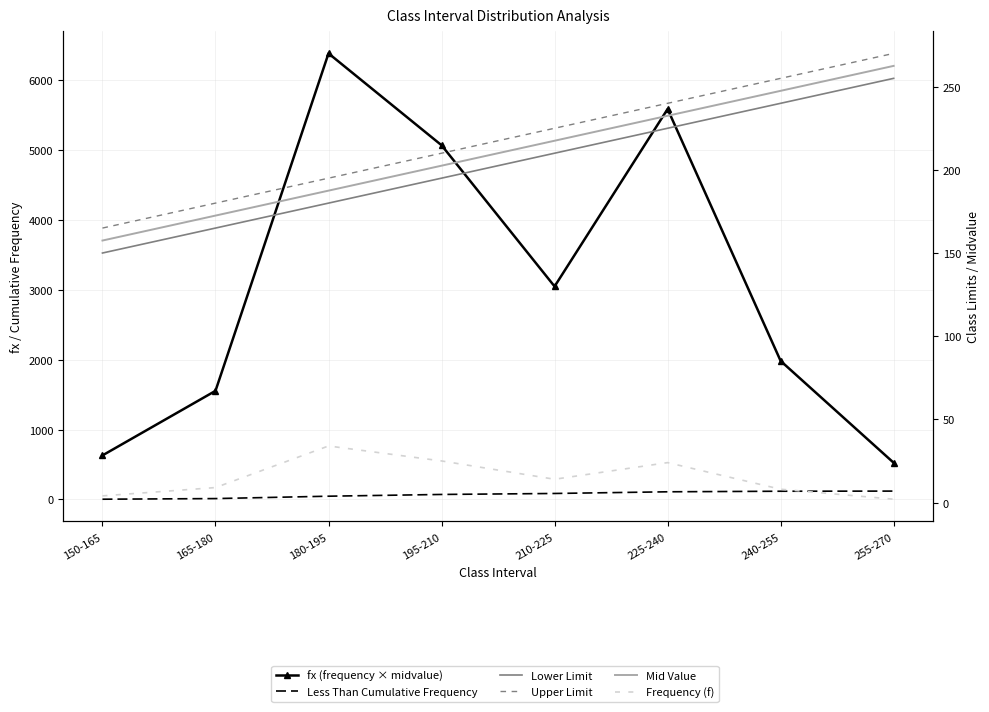

What is the label of the 8th point from the left?

255-270